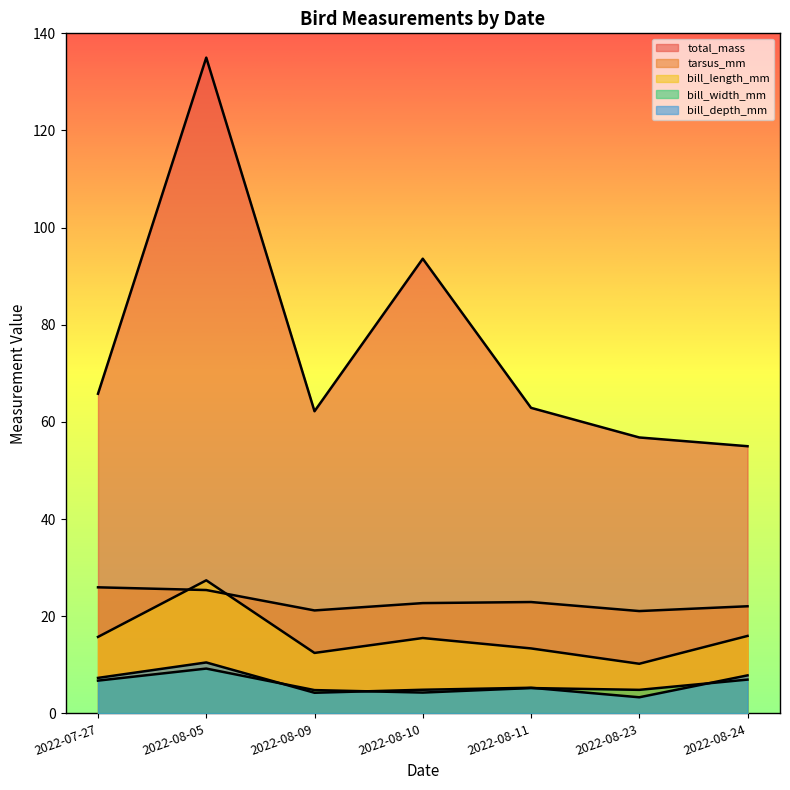

In bill_length_mm, how many points are lower than both neighbors (excluding endpoints)?

2